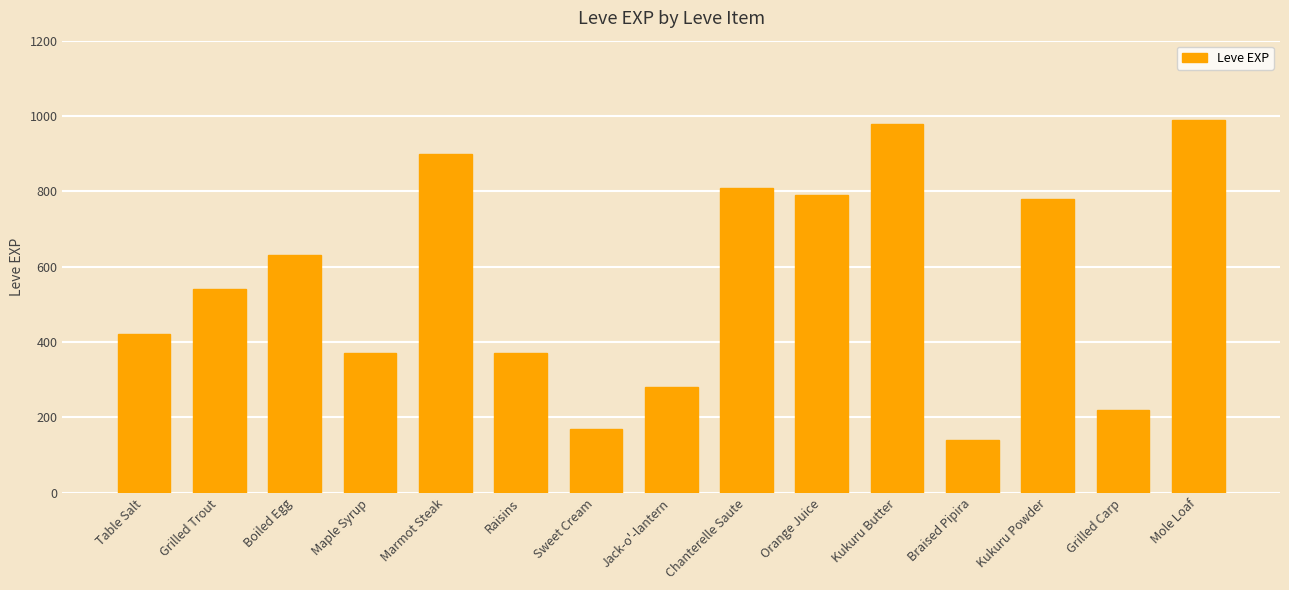

The value at Orange Juice is 790. True or false?

True